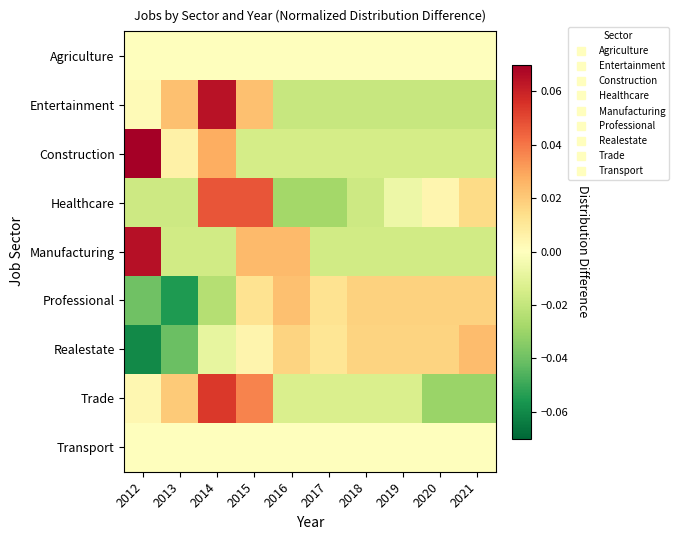

Reading left to right, extract all data points from this chart.

Agriculture: 2012=0.0	2013=0.0	2014=0.0	2015=0.0	2016=0.0	2017=0.0	2018=0.0	2019=0.0	2020=0.0	2021=0.0
Entertainment: 2012=0.0	2013=0.0	2014=0.1	2015=0.0	2016=-0.0	2017=-0.0	2018=-0.0	2019=-0.0	2020=-0.0	2021=-0.0
Construction: 2012=0.1	2013=0.0	2014=0.0	2015=-0.0	2016=-0.0	2017=-0.0	2018=-0.0	2019=-0.0	2020=-0.0	2021=-0.0
Healthcare: 2012=-0.0	2013=-0.0	2014=0.0	2015=0.0	2016=-0.0	2017=-0.0	2018=-0.0	2019=-0.0	2020=0.0	2021=0.0
Manufacturing: 2012=0.1	2013=-0.0	2014=-0.0	2015=0.0	2016=0.0	2017=-0.0	2018=-0.0	2019=-0.0	2020=-0.0	2021=-0.0
Professional: 2012=-0.0	2013=-0.1	2014=-0.0	2015=0.0	2016=0.0	2017=0.0	2018=0.0	2019=0.0	2020=0.0	2021=0.0
Realestate: 2012=-0.1	2013=-0.0	2014=-0.0	2015=0.0	2016=0.0	2017=0.0	2018=0.0	2019=0.0	2020=0.0	2021=0.0
Trade: 2012=0.0	2013=0.0	2014=0.1	2015=0.0	2016=-0.0	2017=-0.0	2018=-0.0	2019=-0.0	2020=-0.0	2021=-0.0
Transport: 2012=0.0	2013=0.0	2014=0.0	2015=0.0	2016=0.0	2017=0.0	2018=0.0	2019=0.0	2020=0.0	2021=0.0